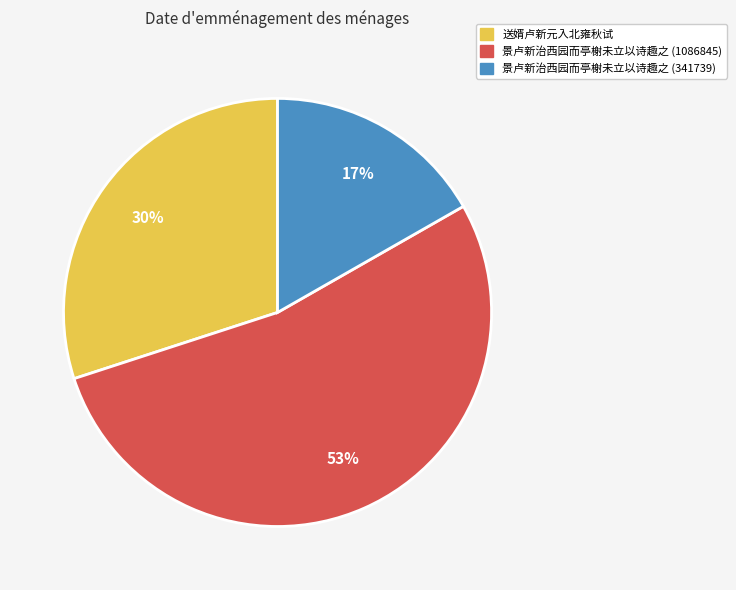

Does 送婿卢新元入北雍秋试 represent more than half of the total?

No